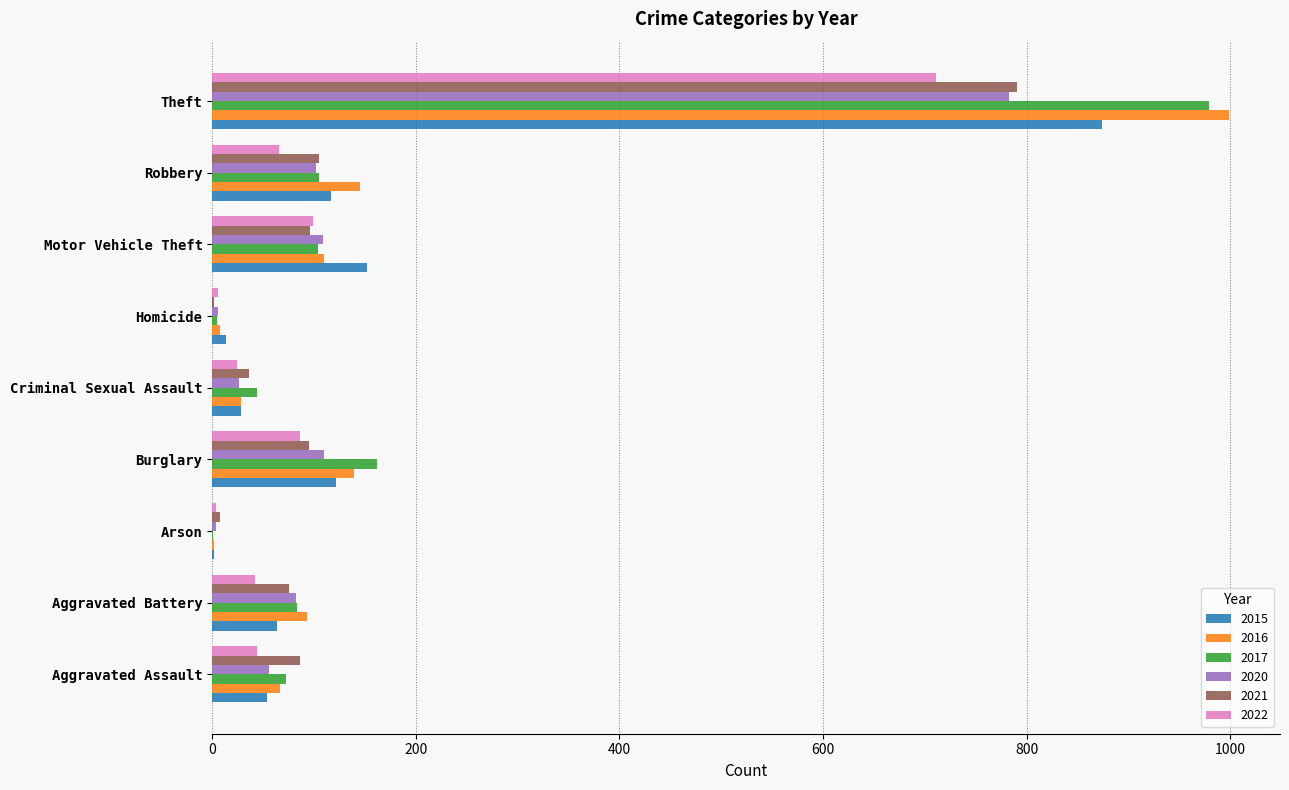

What is the spread (max minus min) of values at Aggravated Assault?

42